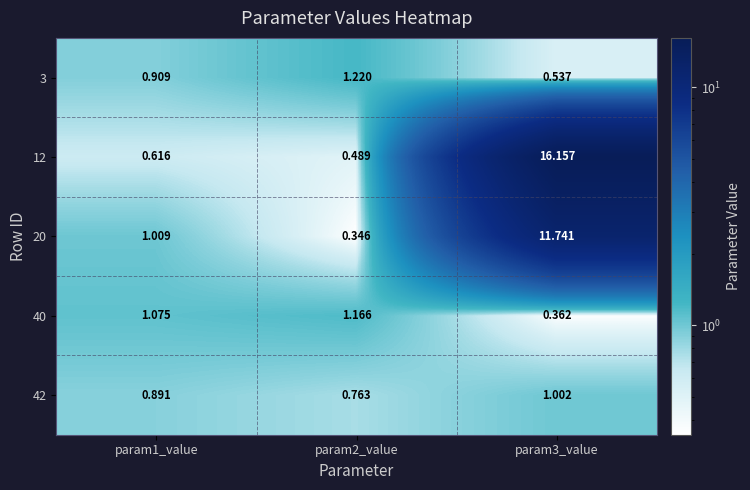

Which category has the lowest value across all series?

param2_value